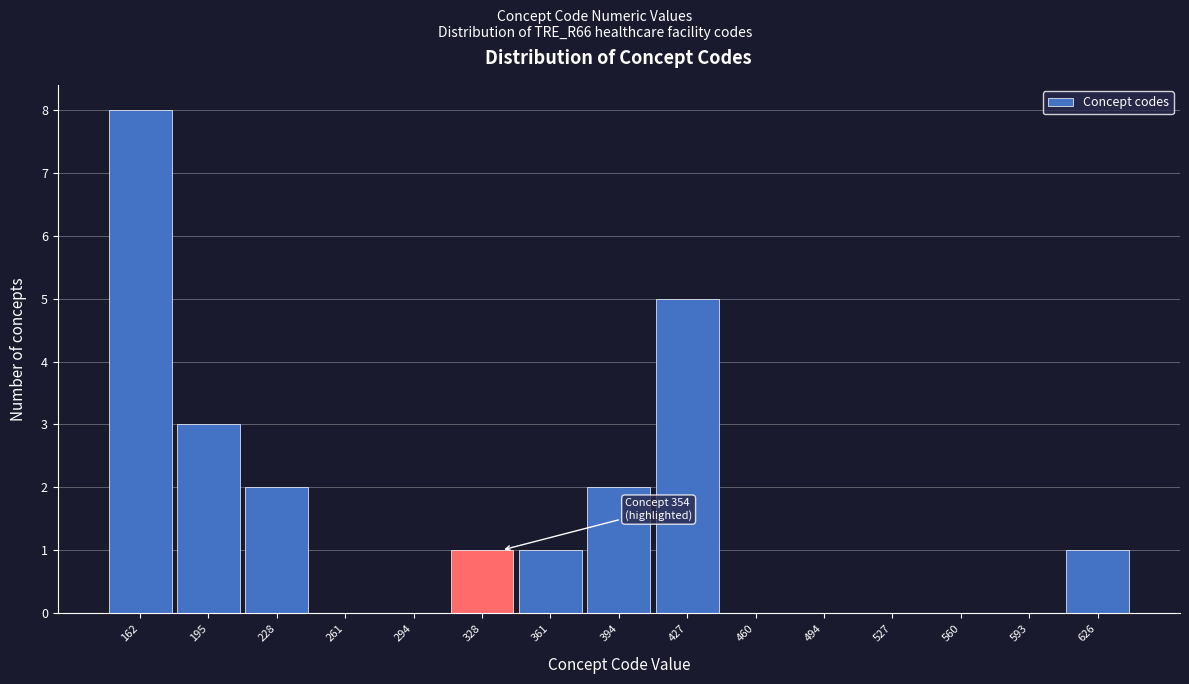

Reading left to right, extract all data points from this chart.

162=8	195=3	228=2	261=0	294=0	328=1	361=1	394=2	427=5	460=0	494=0	527=0	560=0	593=0	626=1